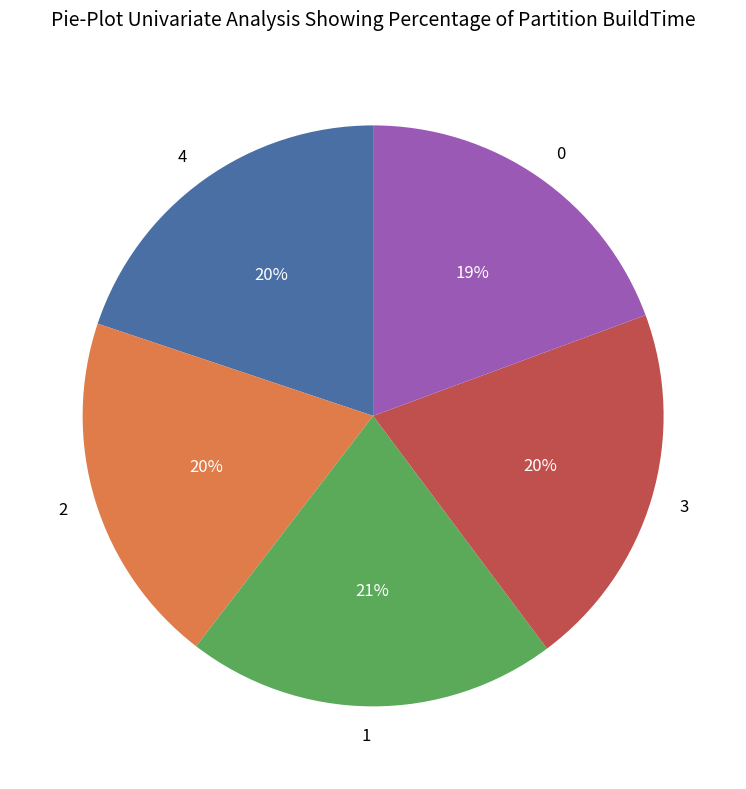

To the nearest percent, what portion does 0 represent?

19%